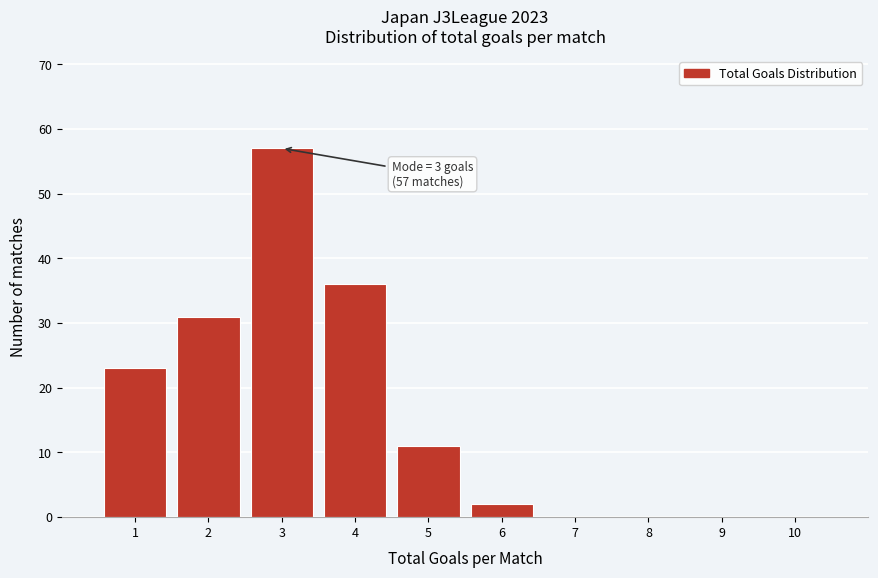

Over which range of the x-axis is the bar tallest?

2.5 to 3.5